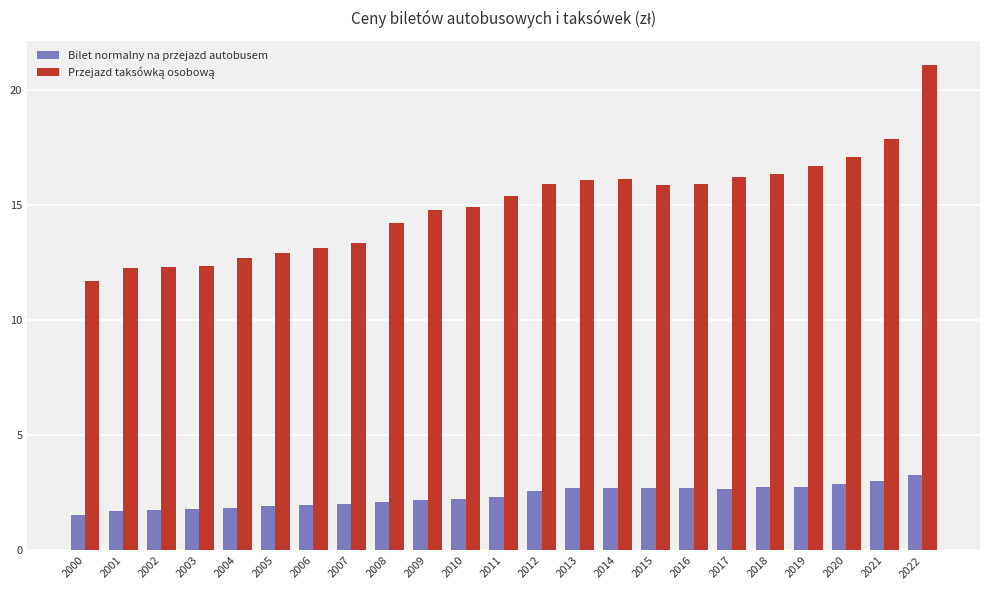

What is the approximate value of Bilet normalny na przejazd autobusem at 2007?

2.0